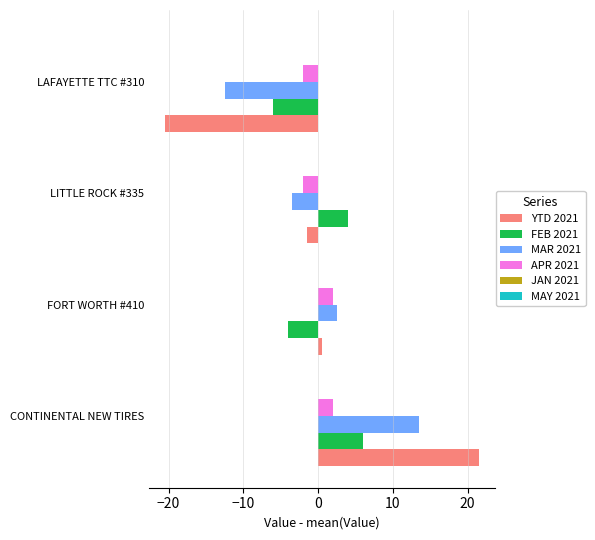

What is the sum of the YTD 2021 values at LAFAYETTE TTC #310 and CONTINENTAL NEW TIRES?

1.0